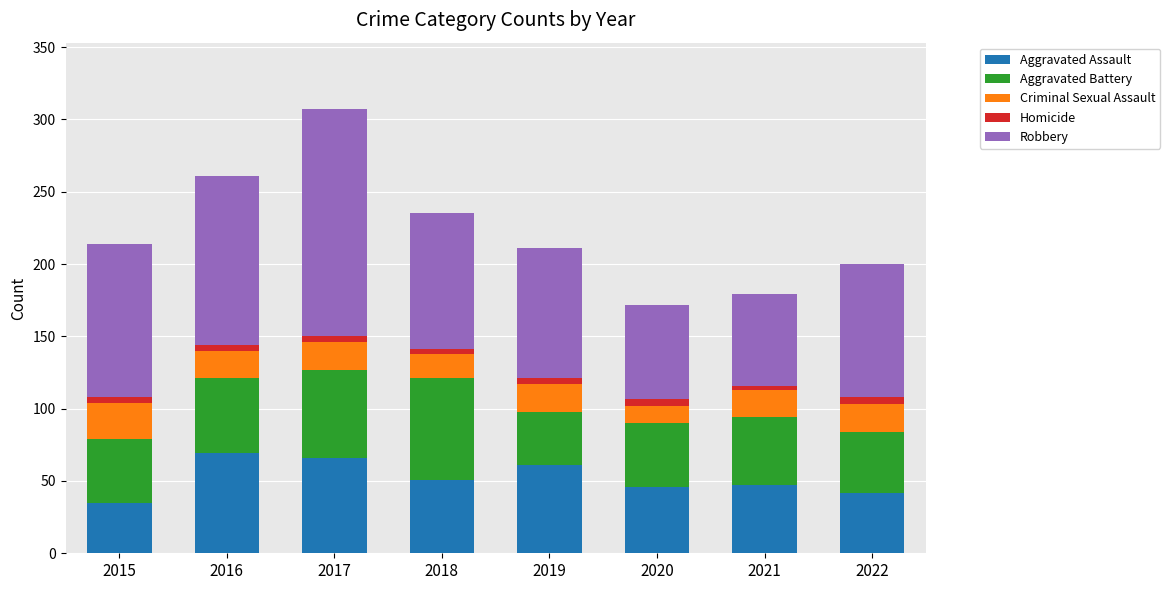

How many bars are there in total?

8